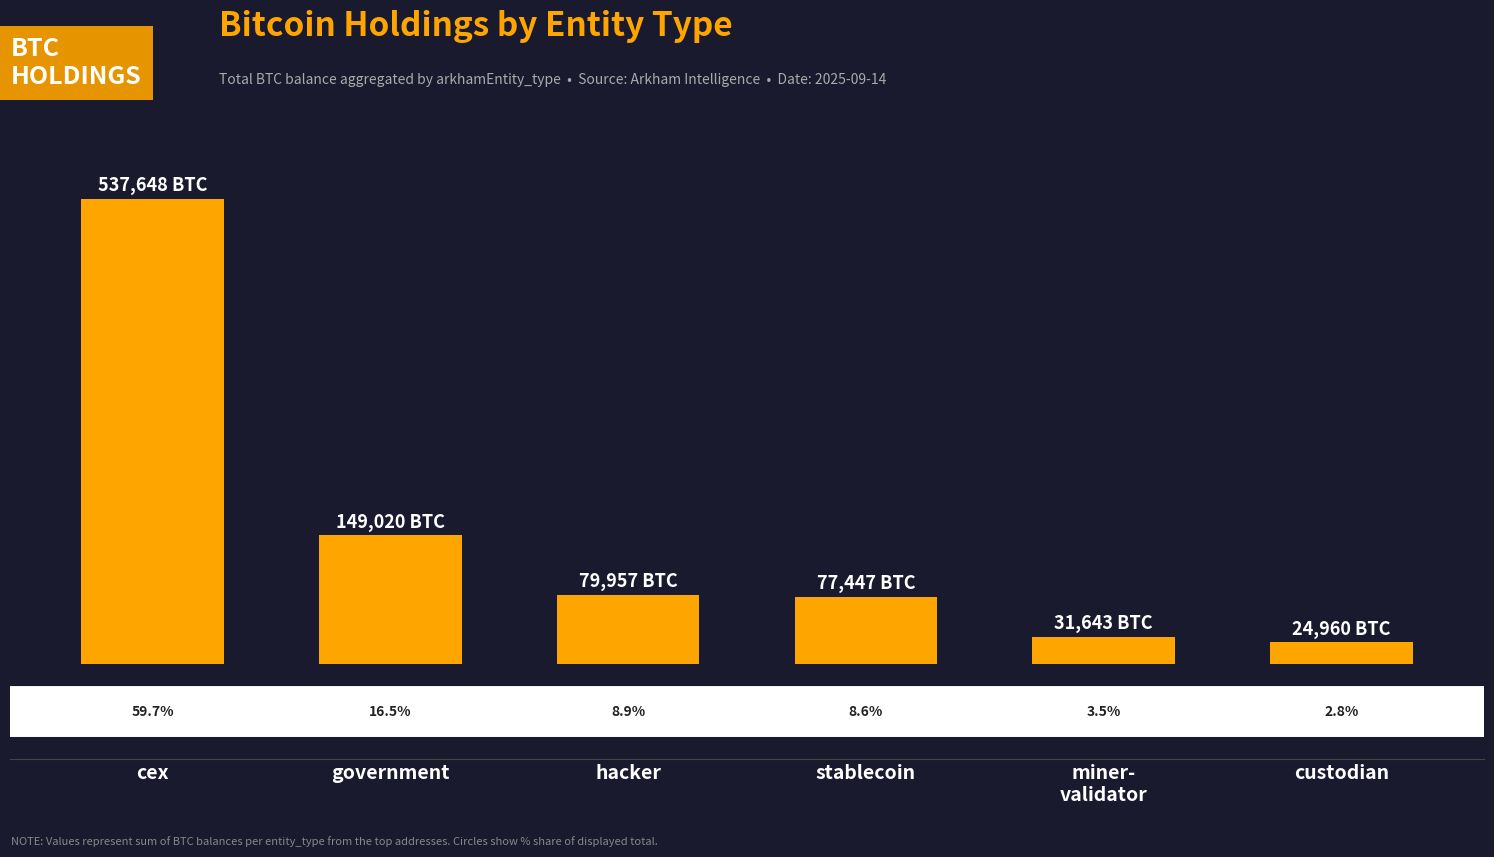

What is the label of the 5th bar from the right?

government